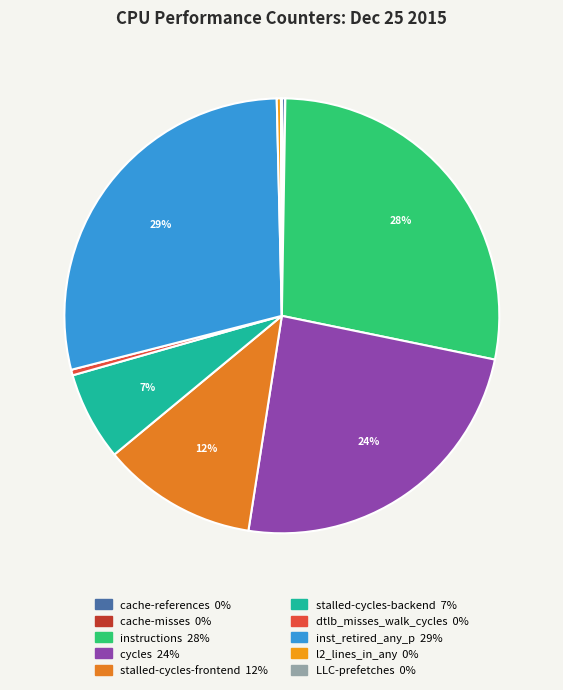

What is the largest slice in the pie chart?

inst_retired_any_p